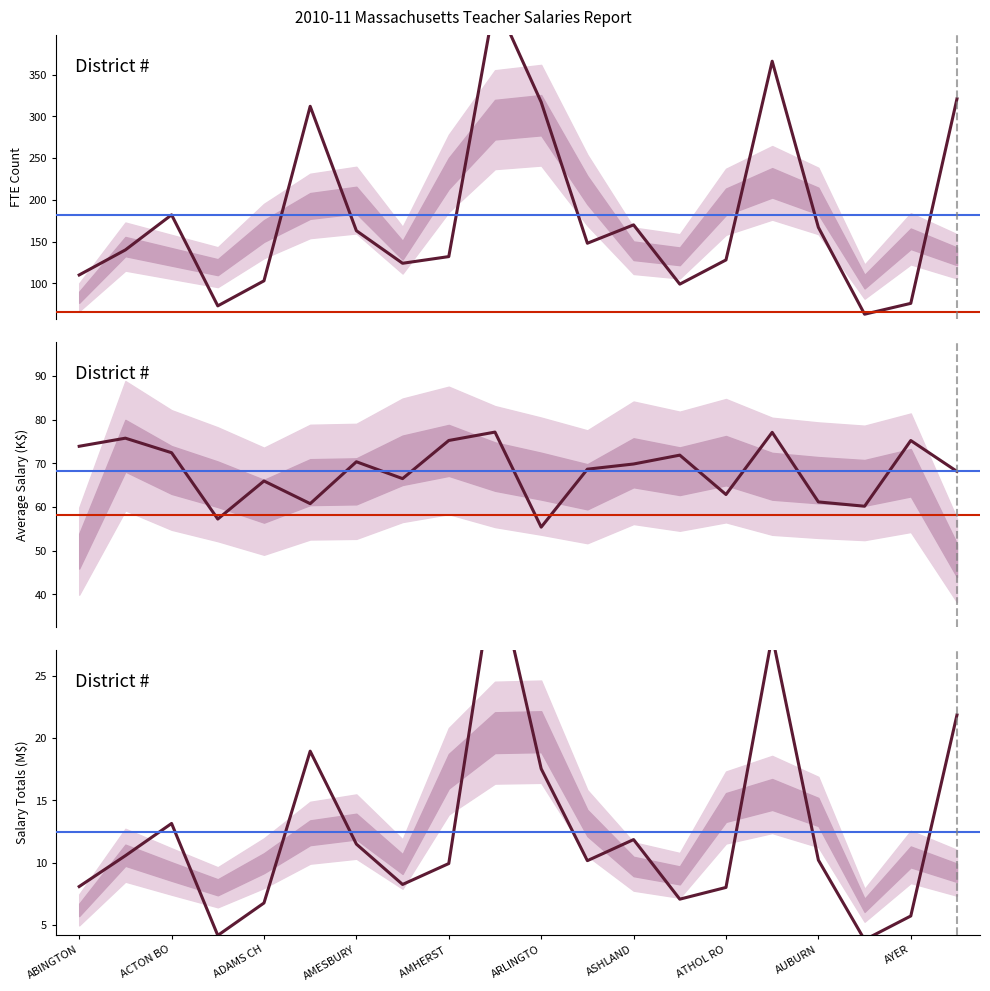

What is the maximum value shown in the chart?

439